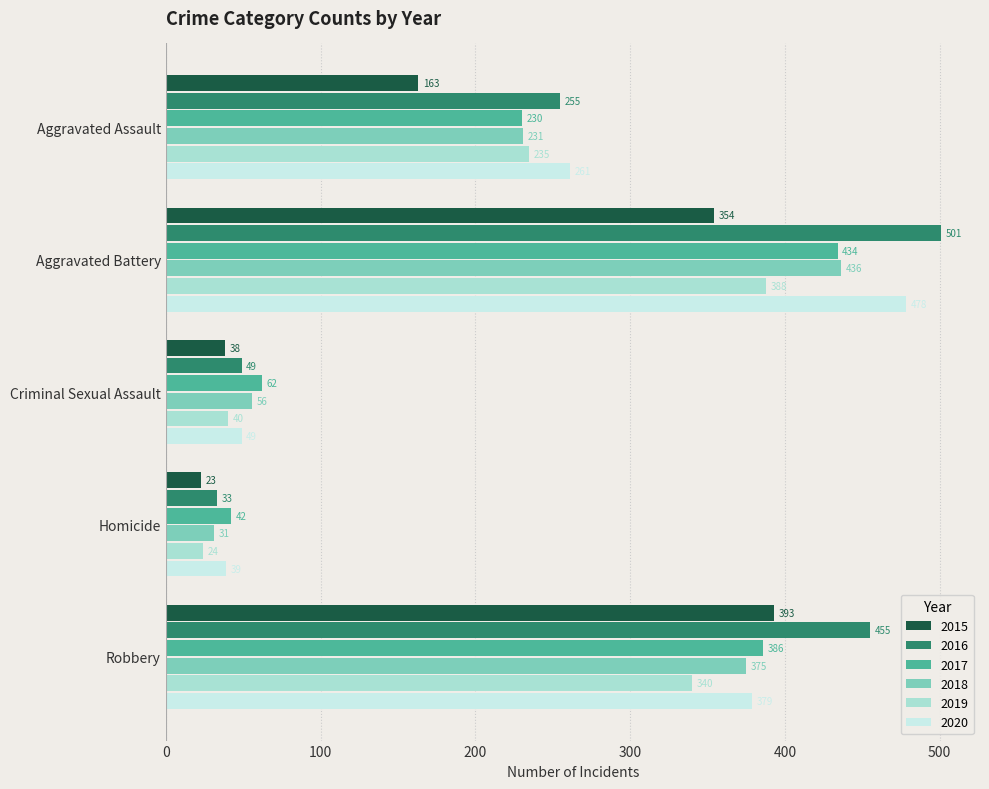

What is the sum of the 2018 values at Aggravated Assault and Aggravated Battery?

667